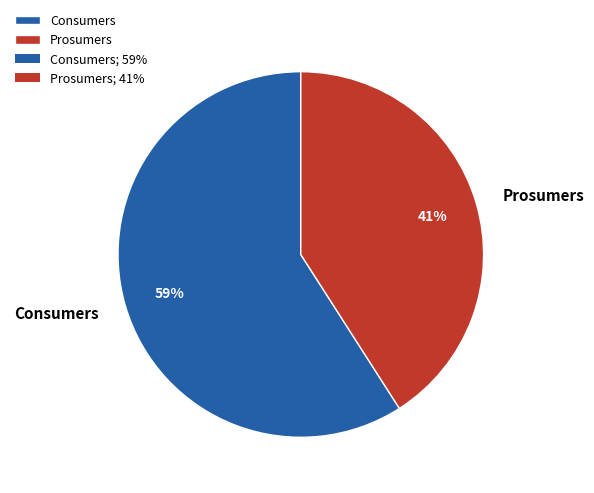

What is the ratio of the value at Prosumers to the value at Consumers?

0.7